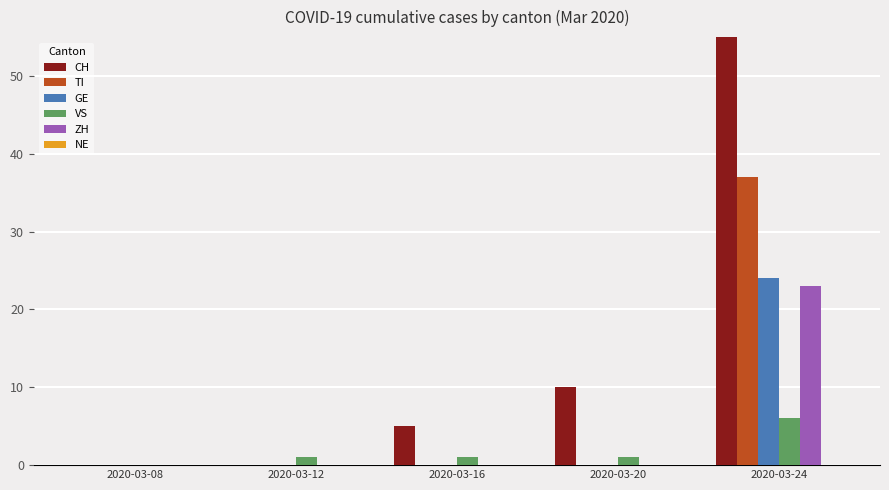

Are the bars grouped side by side (vs. stacked)?

Yes